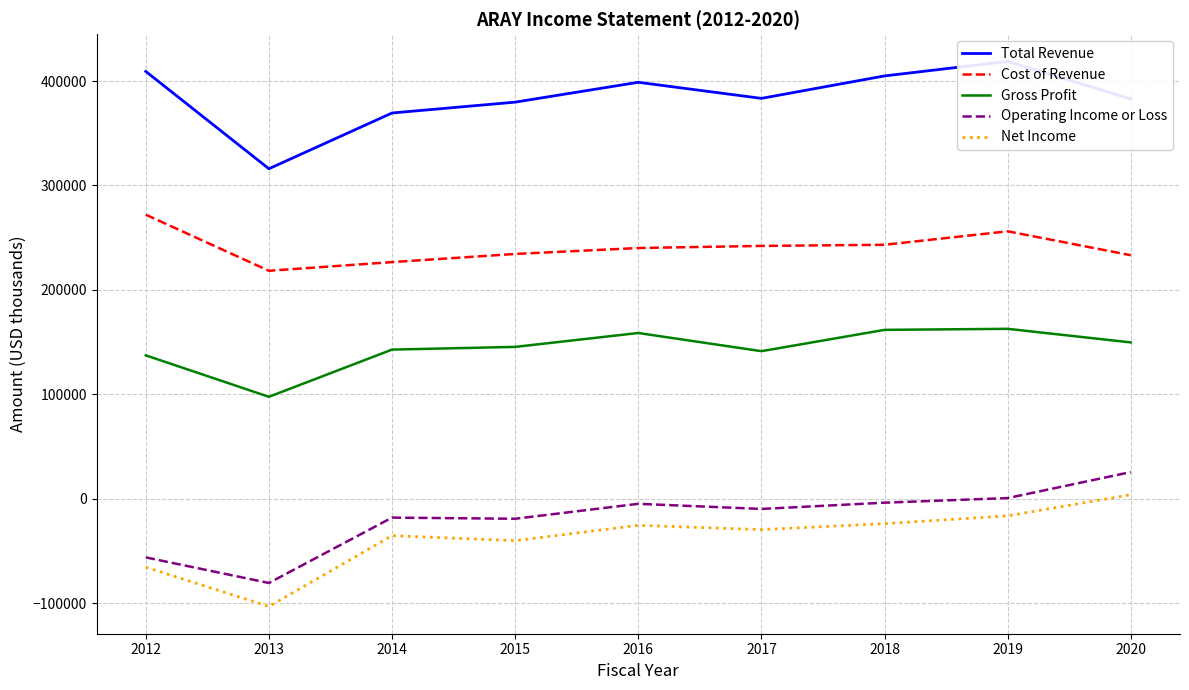

What is the sum of the Net Income values at 2018 and 2017?

-53500